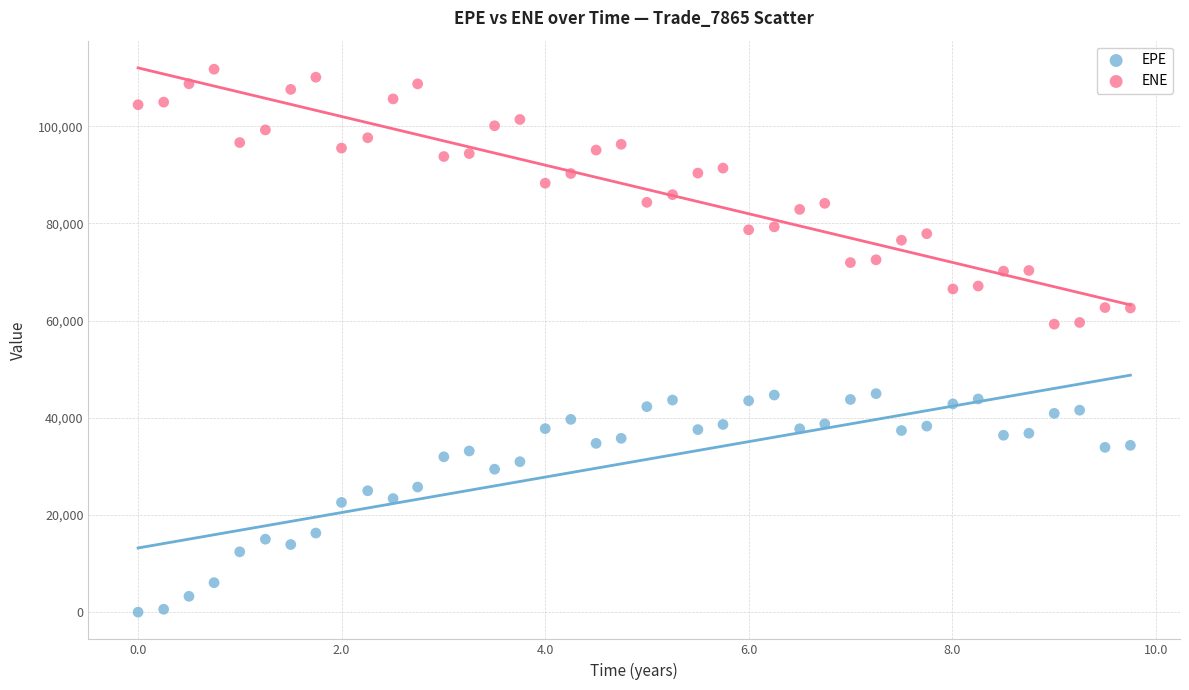

Across all data points, what is the range of Y values (max minus min)?

111745.0